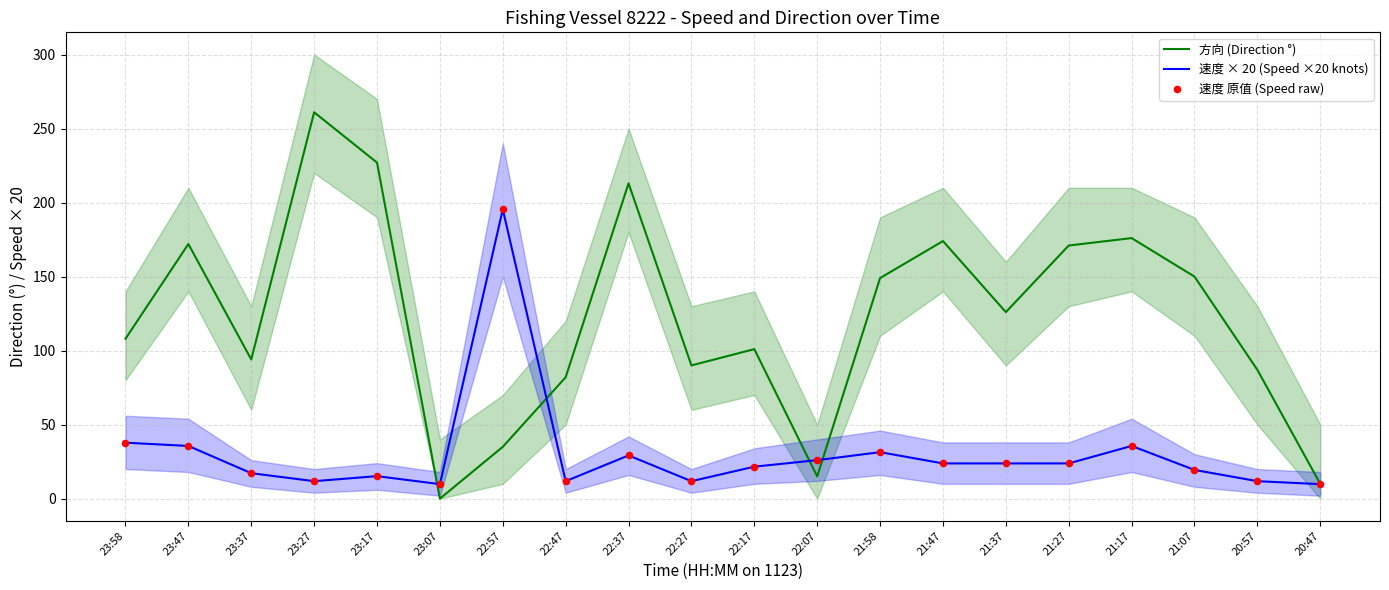

What is the total value across all series at 22:57?

425.8